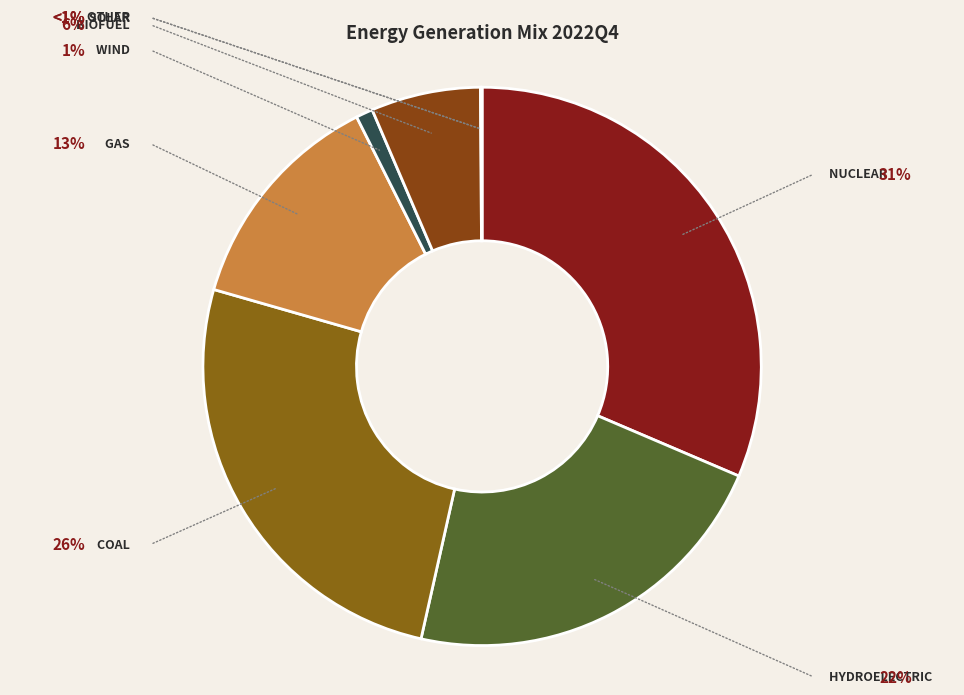

To the nearest percent, what is the difference between the largest and smallest slice percentages?

31%